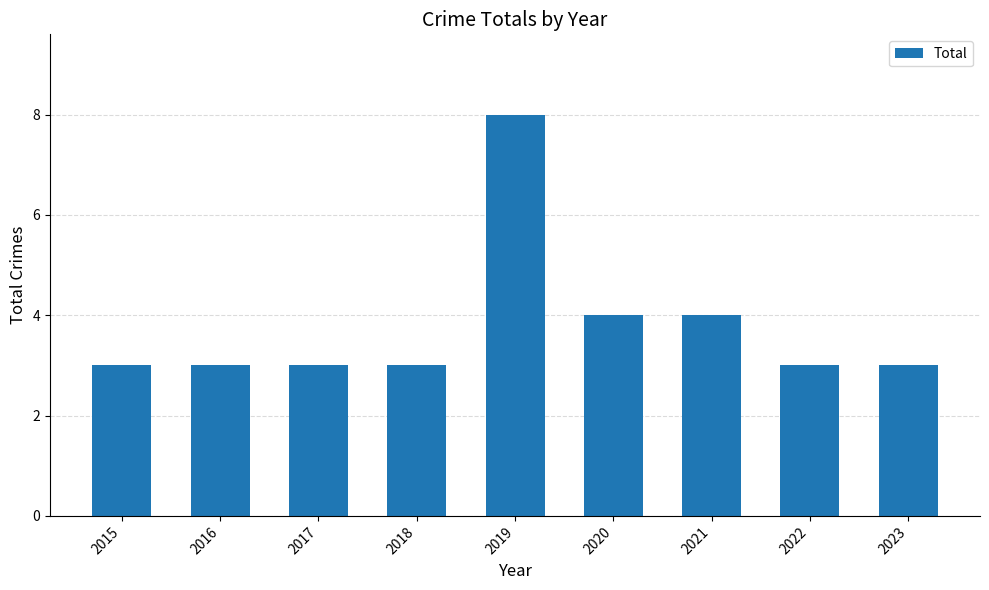

Count the number of data series in this chart.

1